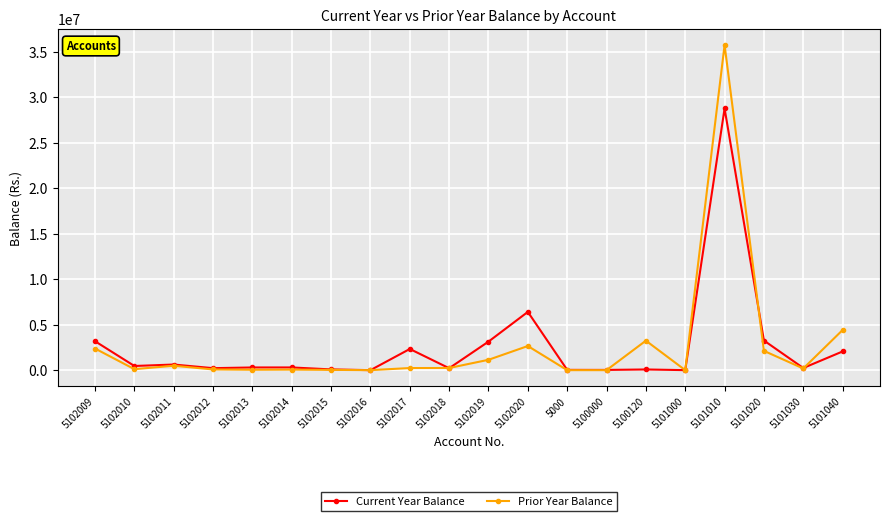

At which category is the sum across all series the highest?

5101010